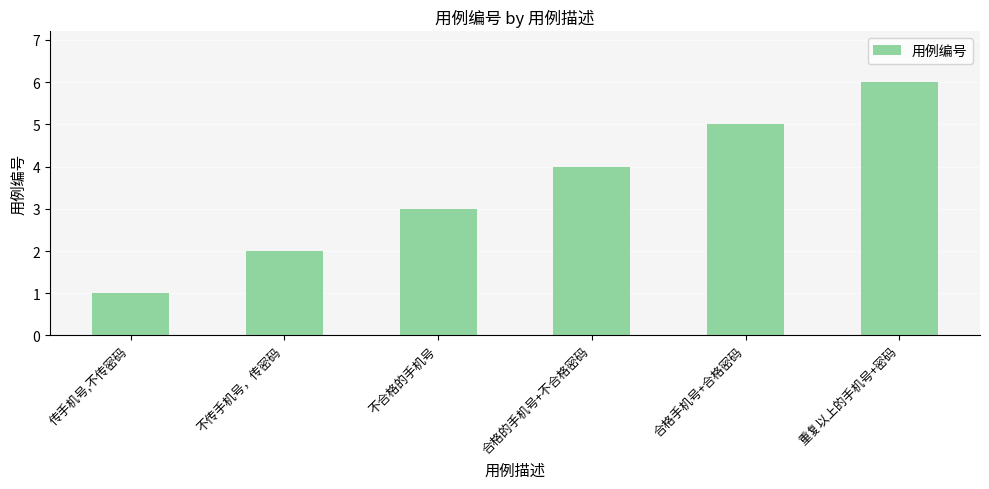

Reading left to right, transcribe all the data shown in this chart.

1	2	3	4	5	6